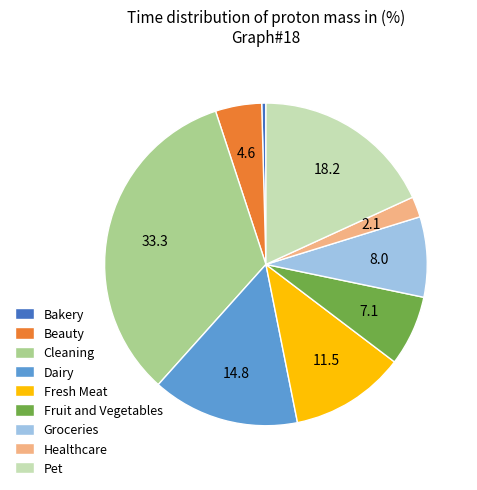

True or false: Pet accounts for 9% of the total.

False